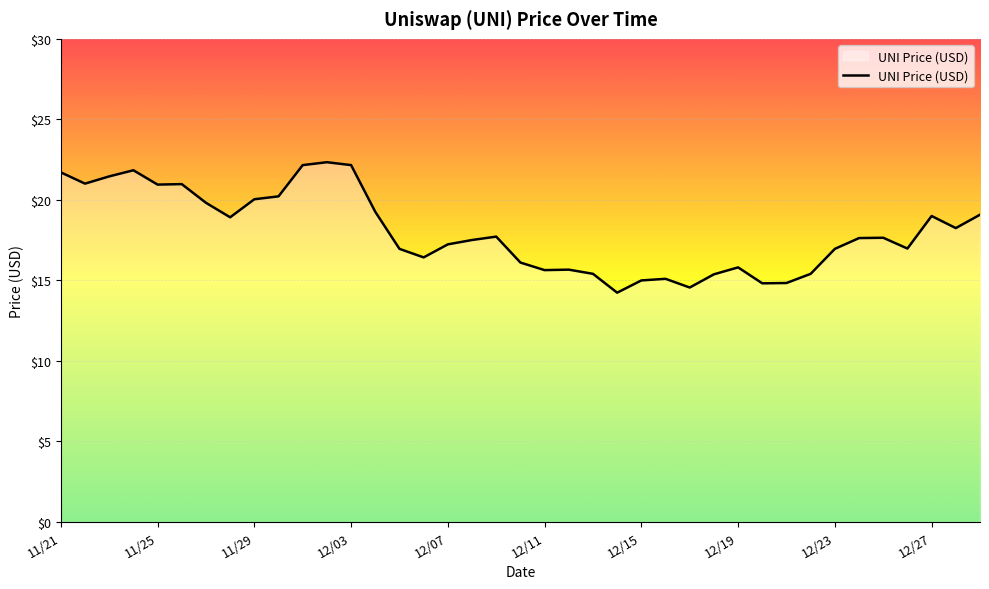

What is the smallest value displayed?

14.2